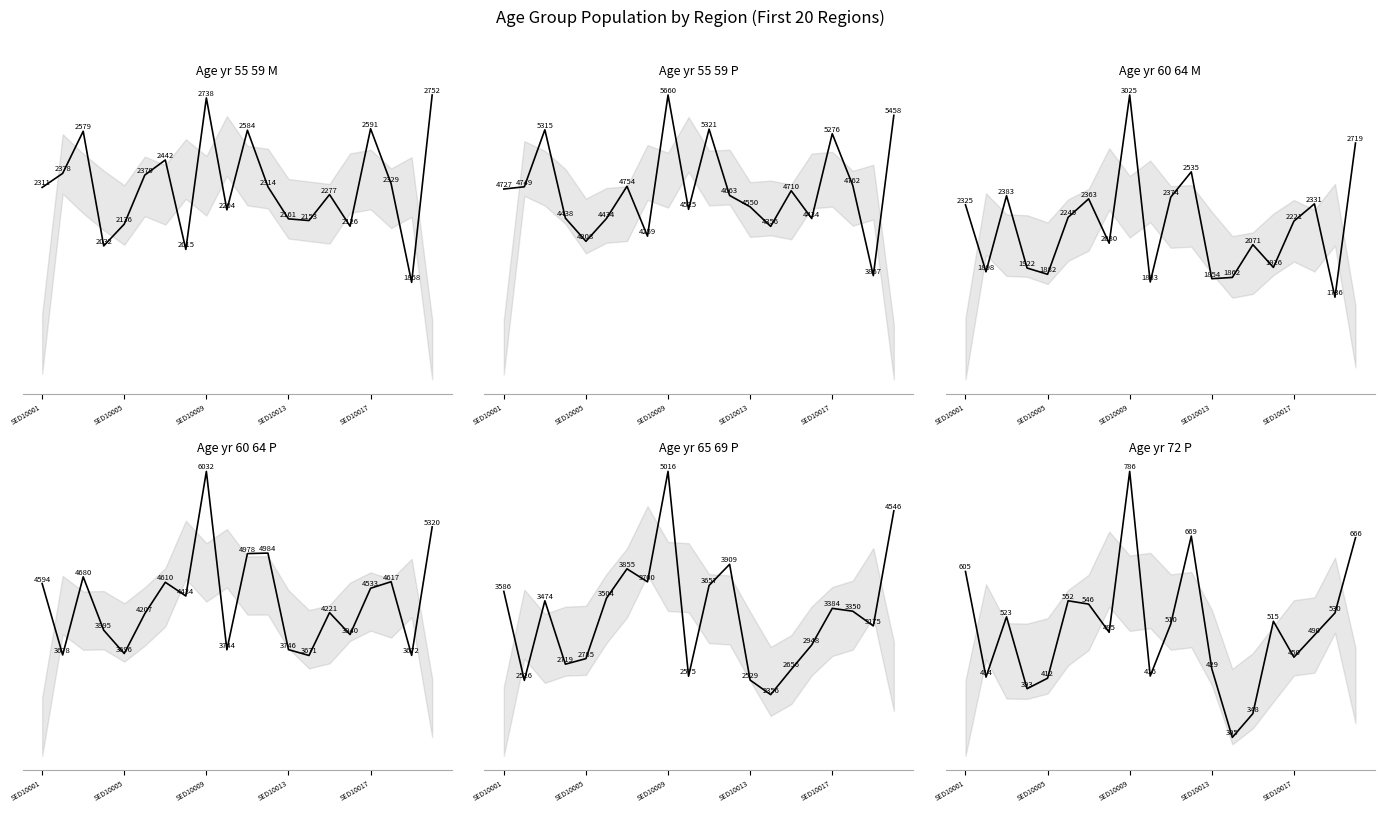

Rank the categories by Age_yr_60_64_P value from lowest to highest.

SED10014, SED10019, SED10002, SED10005, SED10010, SED10013, SED10016, SED10004, SED10006, SED10015, SED10008, SED10017, SED10001, SED10007, SED10018, SED10003, SED10011, SED10012, SED10020, SED10009